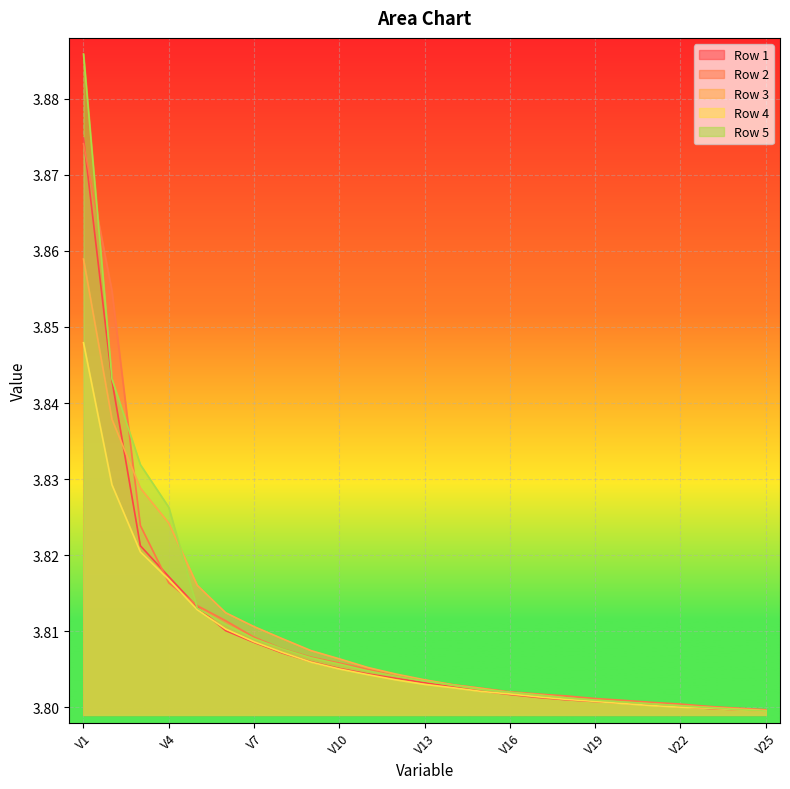

Which series has the largest range (max minus min)?

Row 5